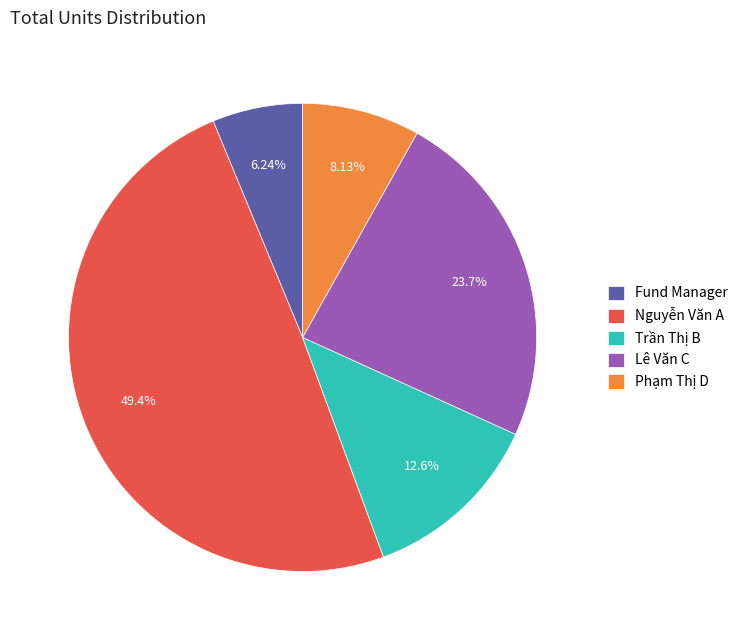

To the nearest percent, what percentage of the pie is Fund Manager?

6%